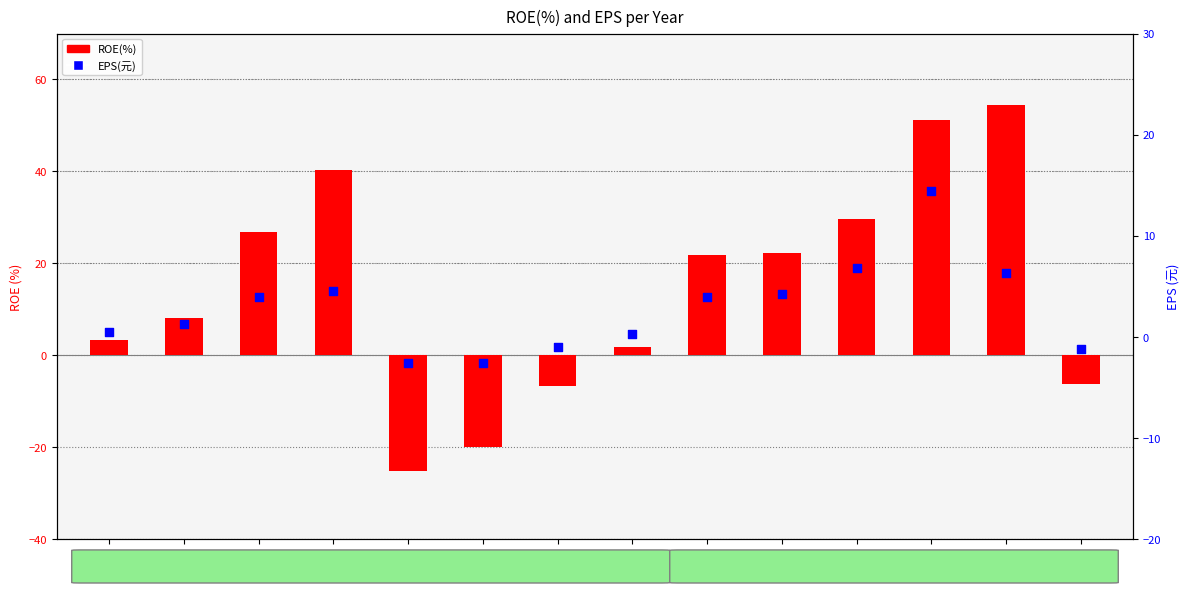

Which series has the largest total across all categories?

ROE(%)